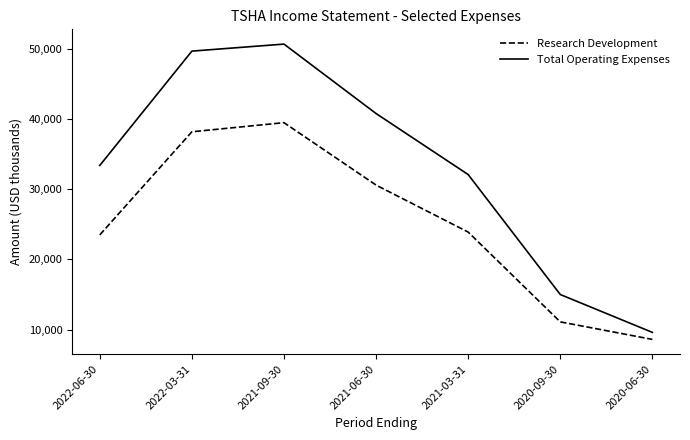

Is the value of Total Operating Expenses at 2021-03-31 greater than the value of Research Development at 2022-06-30?

Yes